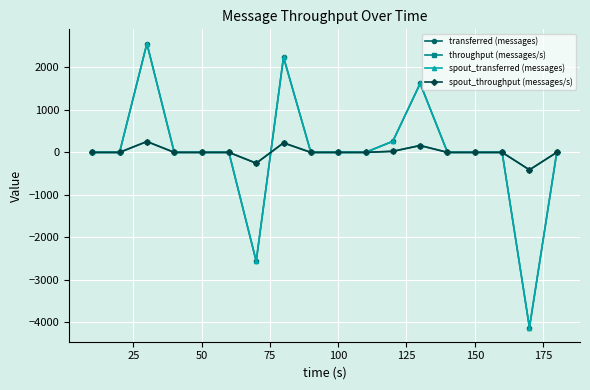

How many lines are shown in the chart?

4